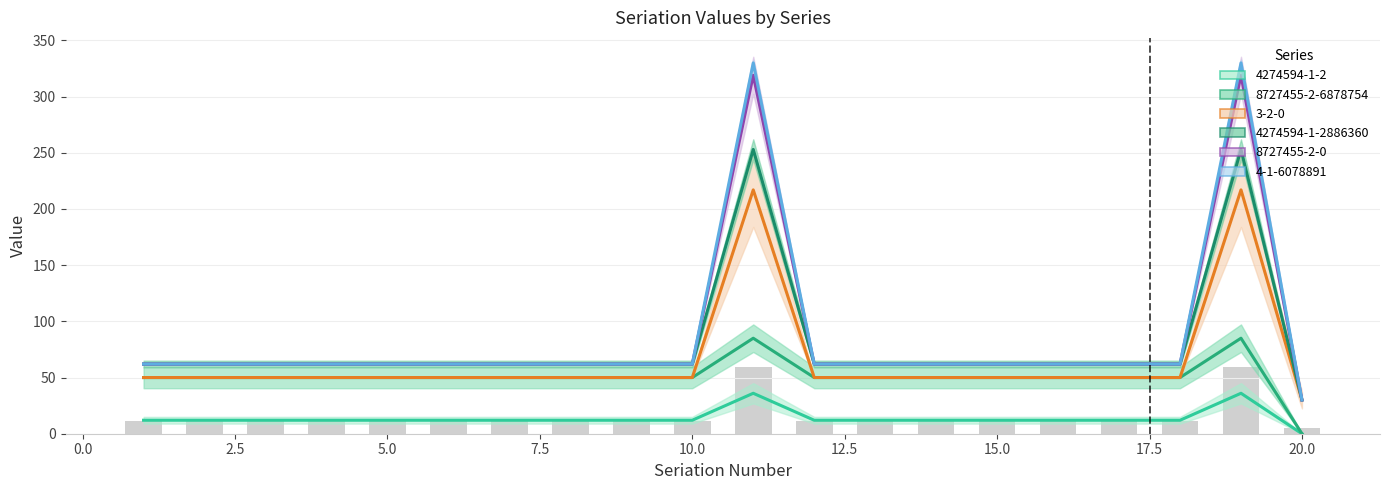

How many data points in 4-1-6078891 are above 62?

2